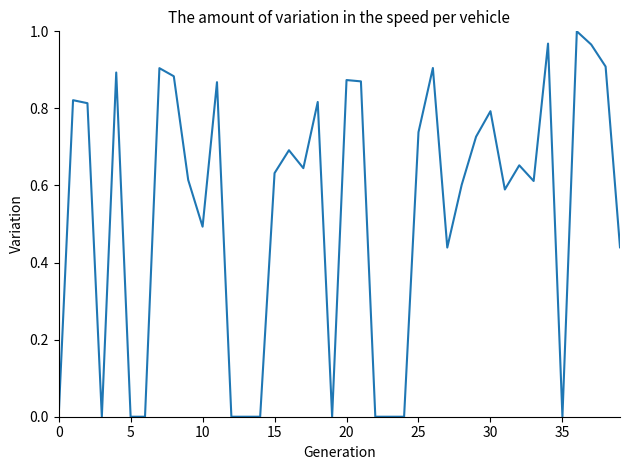

How many lines are shown in the chart?

1